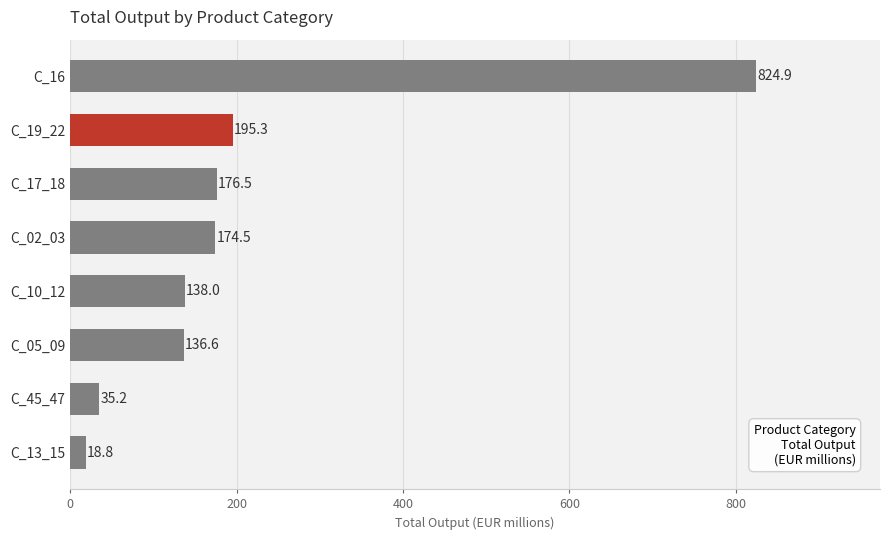

Reading bottom to top, list all the values displayed in this chart.

C_13_15=18.8	C_45_47=35.2	C_05_09=136.6	C_10_12=138.0	C_02_03=174.5	C_17_18=176.5	C_19_22=195.3	C_16=824.9